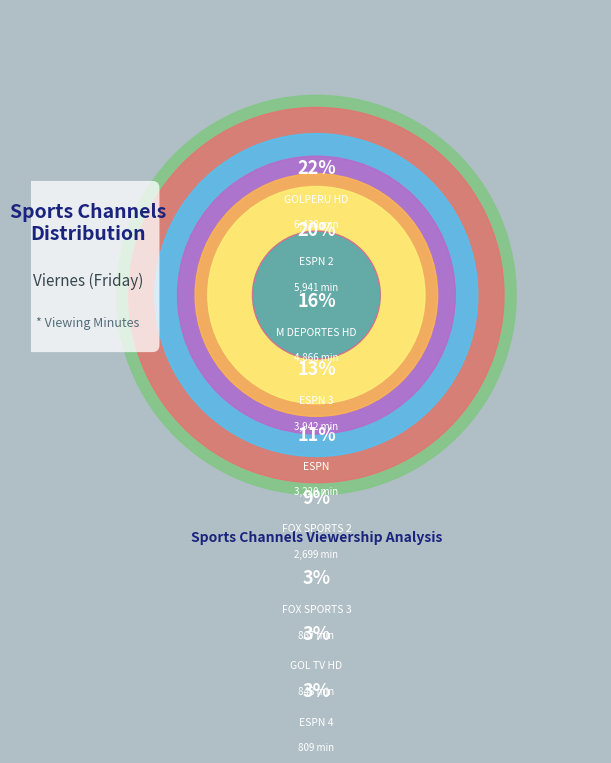

Which category has the biggest portion of the pie?

GOLPERU HD